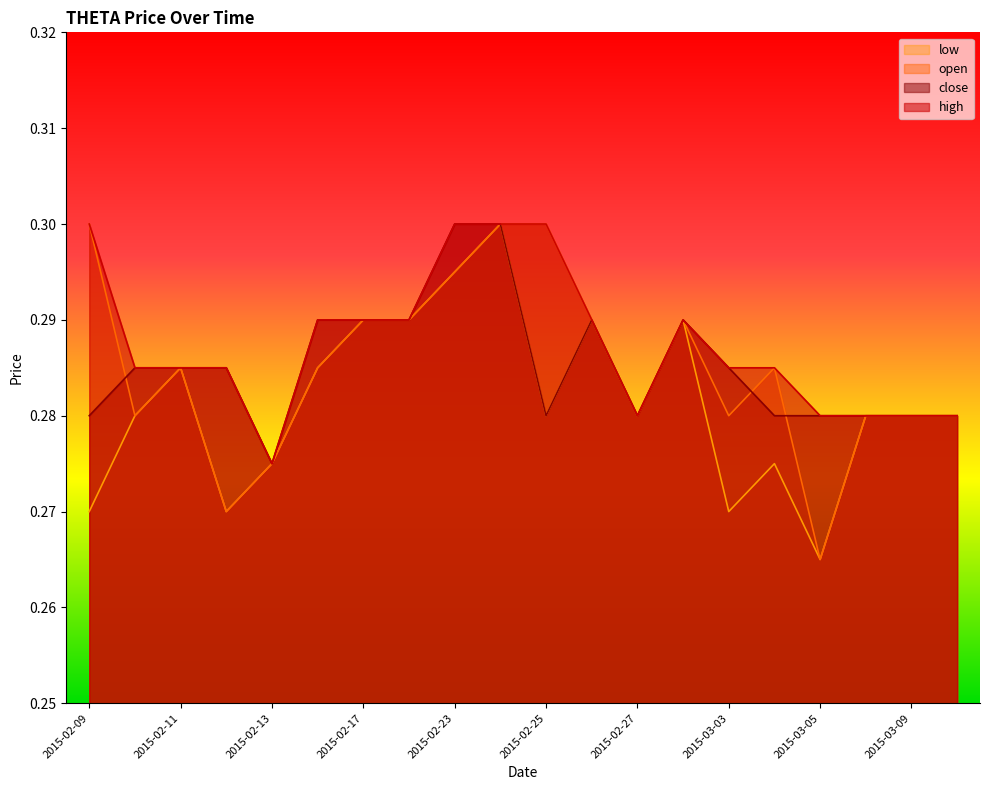

True or false: close and low intersect in this chart.

False